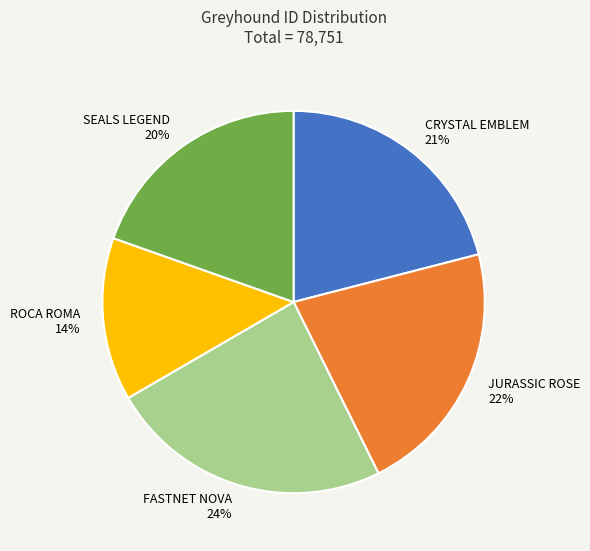

Does FASTNET NOVA represent more than half of the total?

No